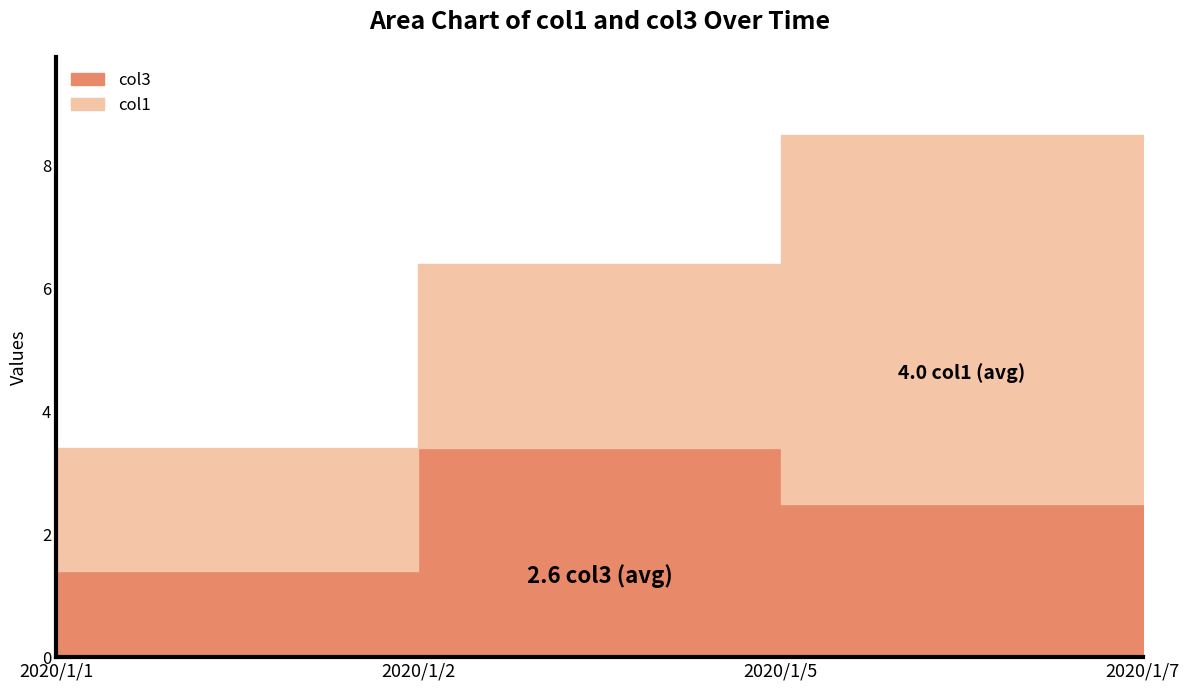

Count the col1 values in the range 3 to 6.

3